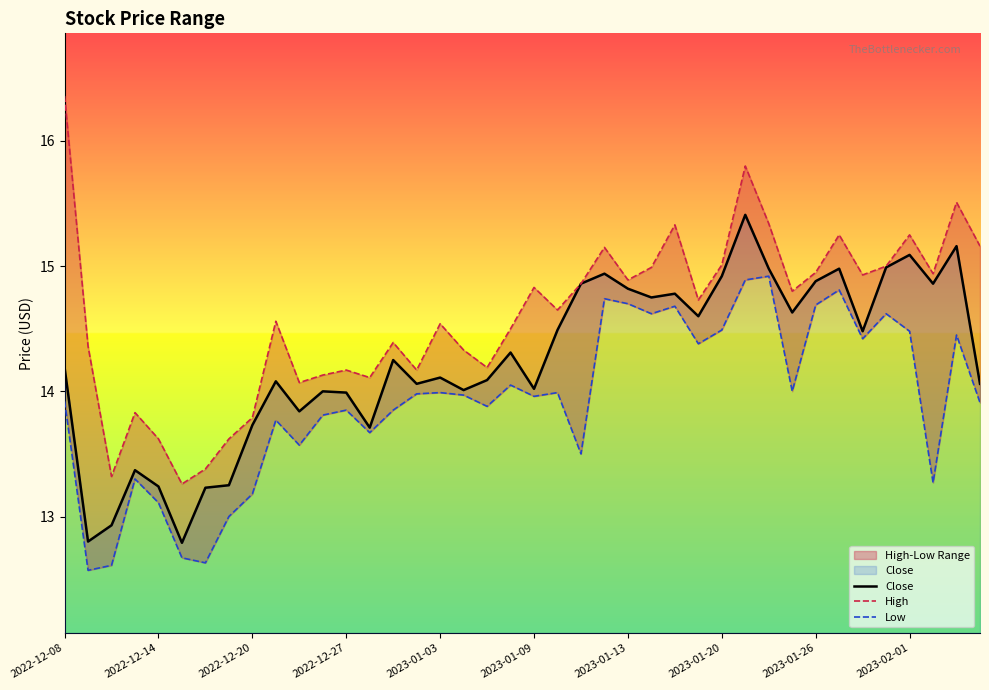

The Close series shows 14.1 at 39. True or false?

True